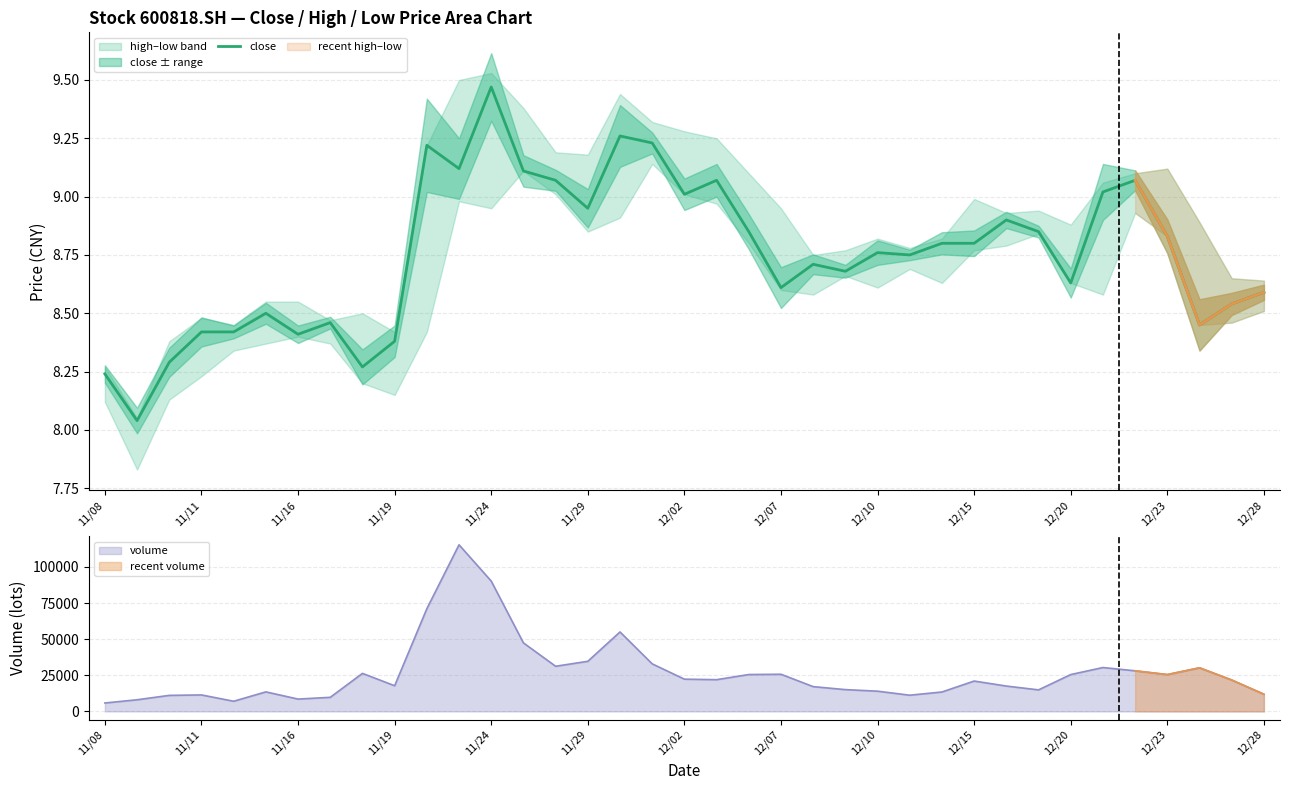

Is it true that close equals 4.0 at 12/20?

False